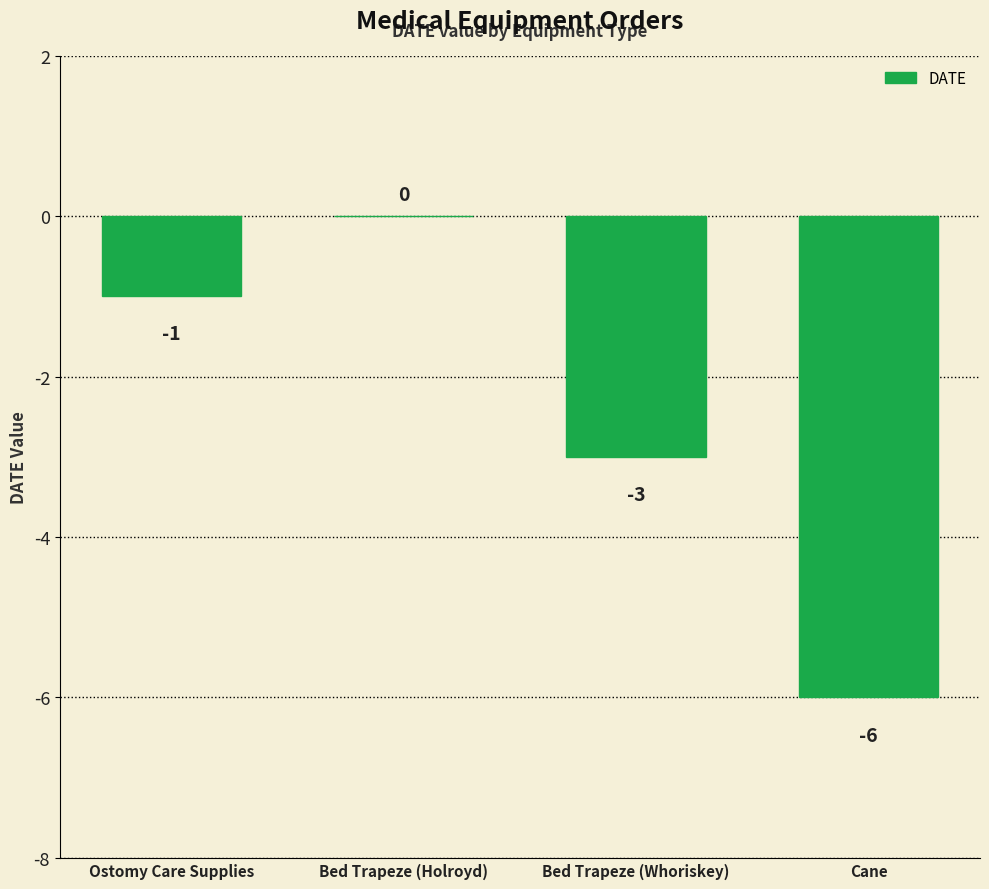

Reading right to left, list all the values displayed in this chart.

Cane=-6	Bed Trapeze (Whoriskey)=-3	Bed Trapeze (Holroyd)=0	Ostomy Care Supplies=-1